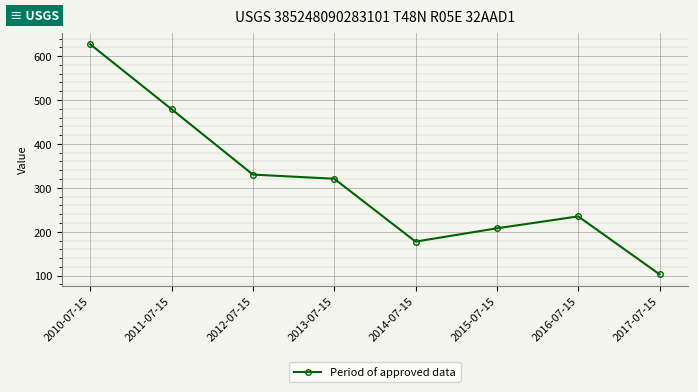

Where is the data nearest to the value 365?

2012-07-15